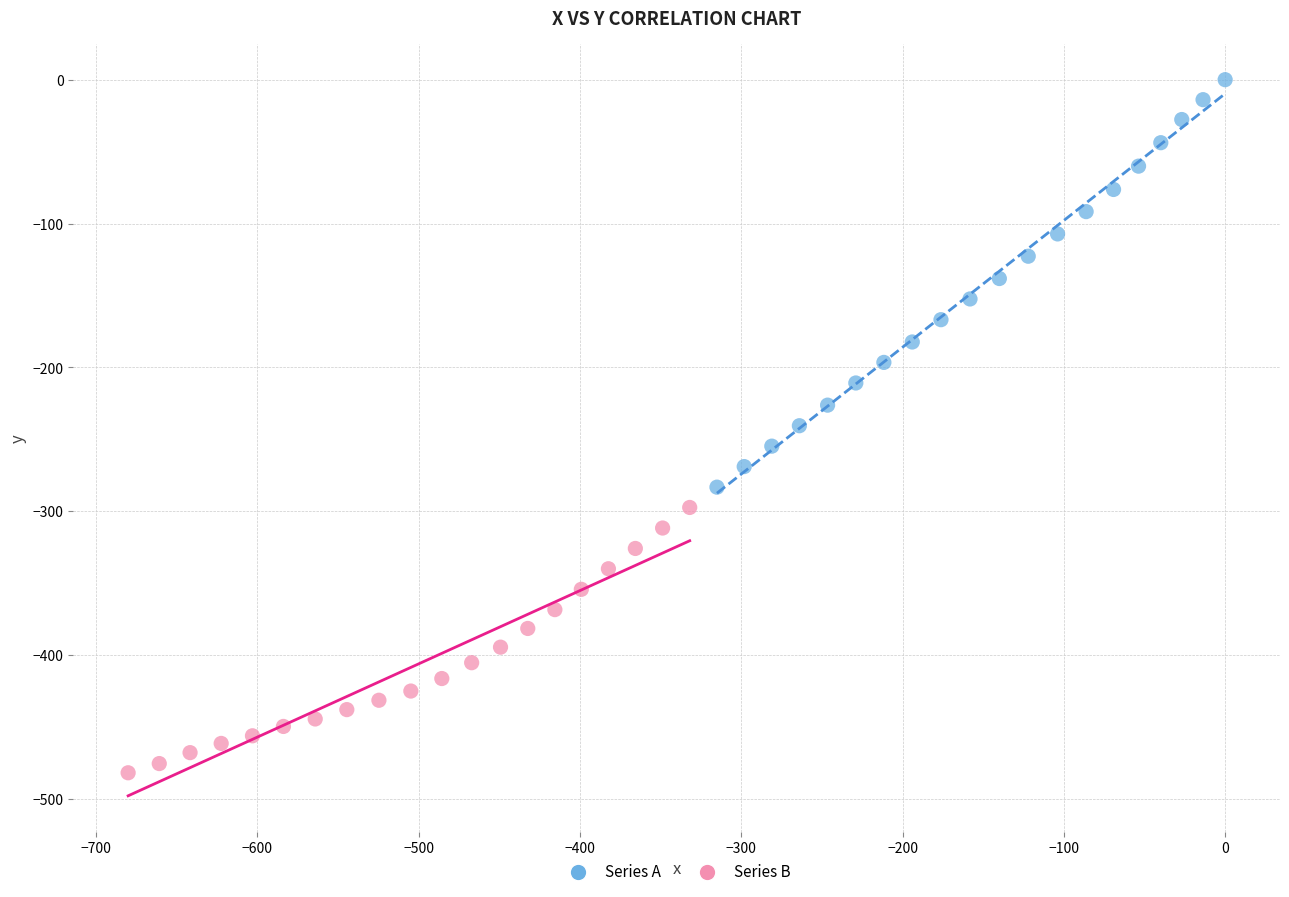

Which series contains the highest Y value?

Series A